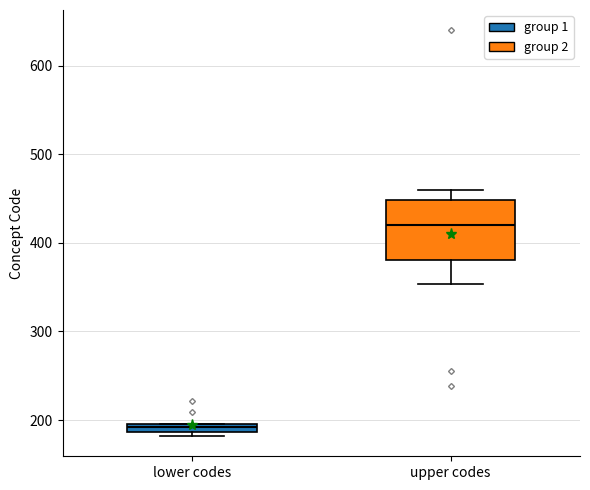

Where is the lower edge of the box for upper codes on the y-axis? The values are not printed on the chart, so give them approximately, as read against the axis.

380